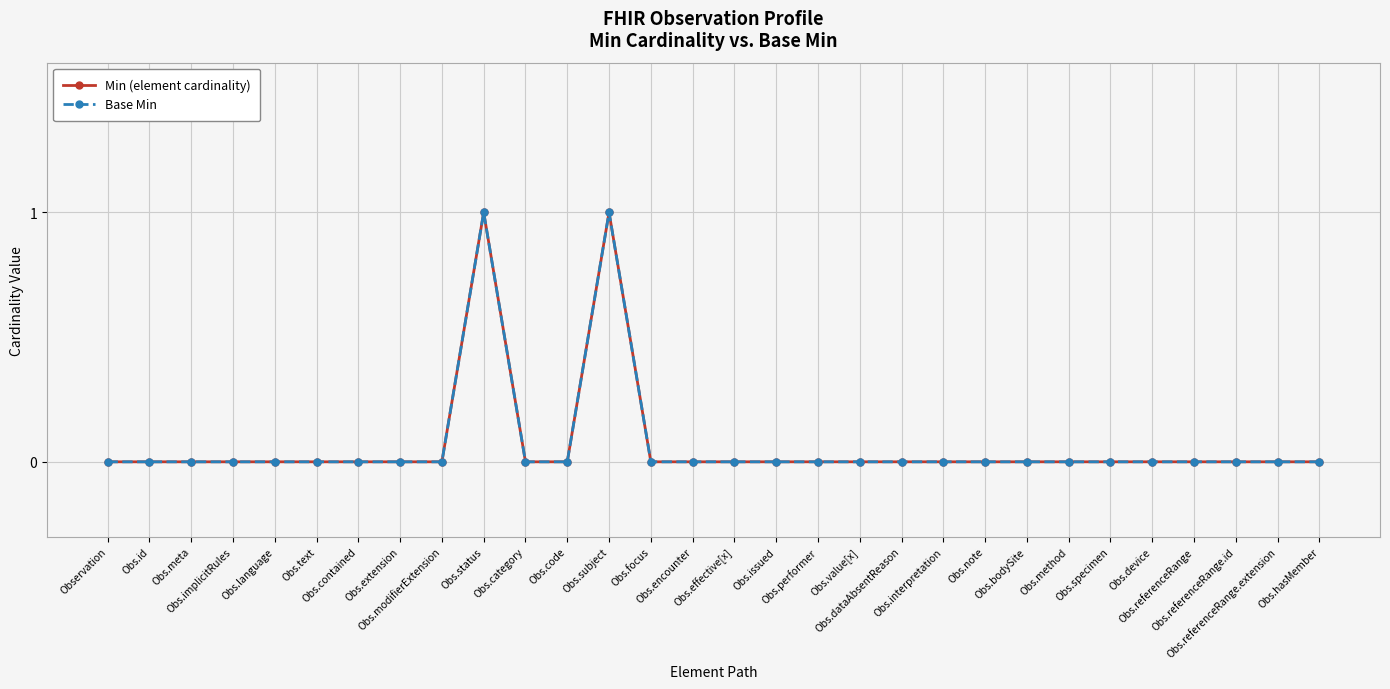

Which series has the widest spread of values?

Min (element cardinality)